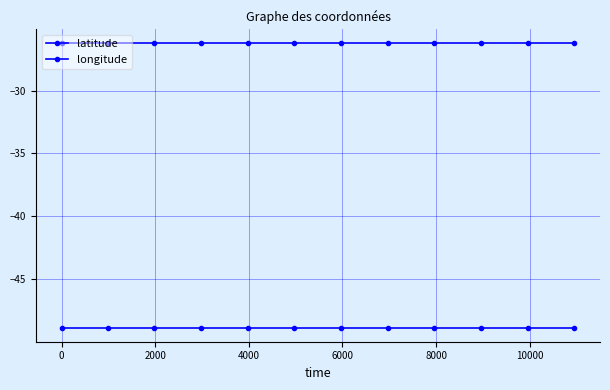

Is this an area chart (filled region under the line)?

No